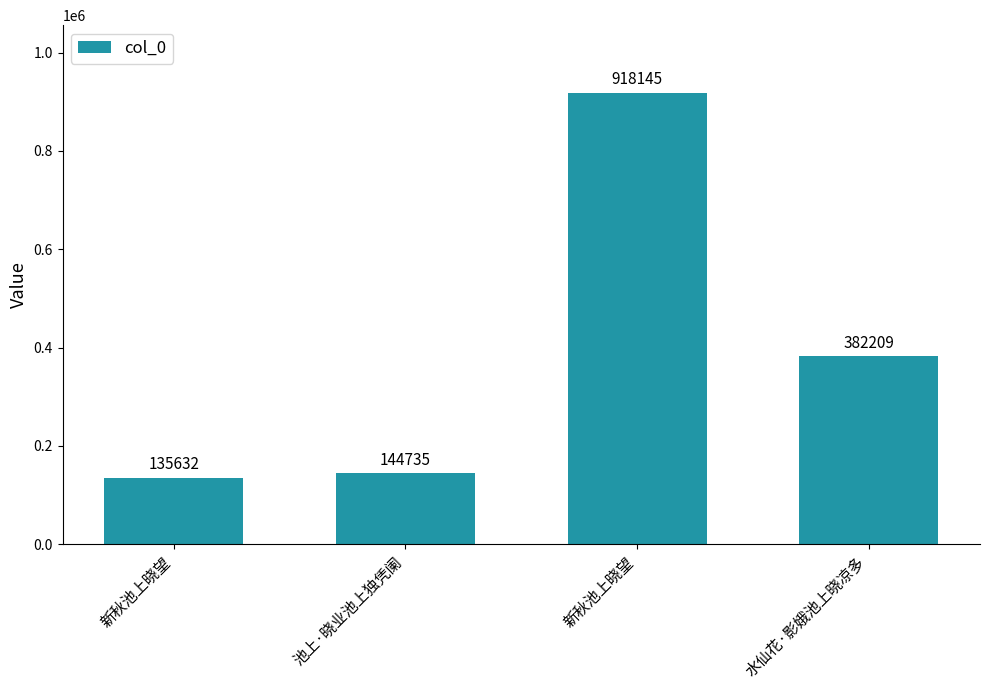

How many distinct data groups are displayed?

1